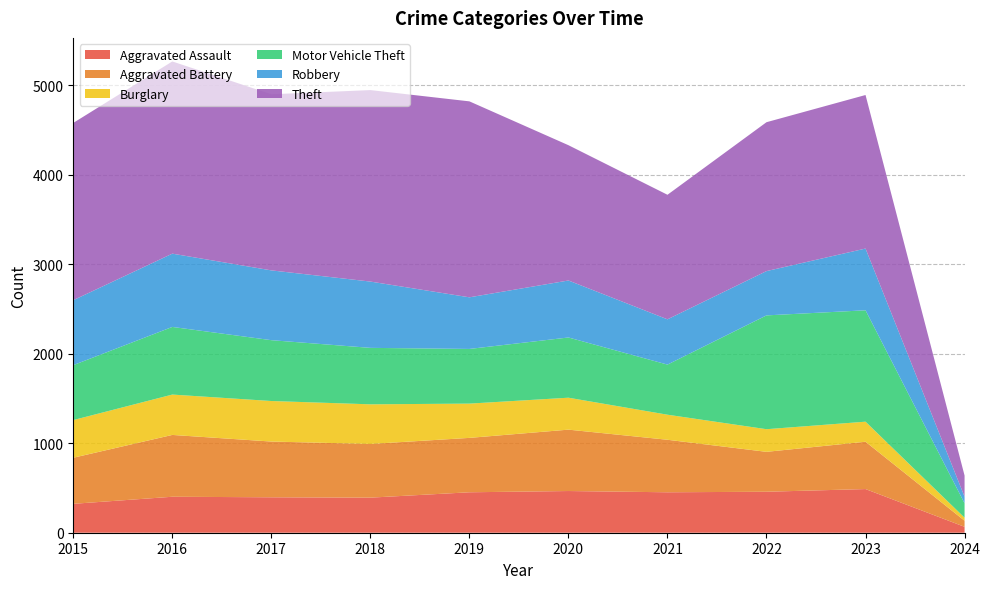

Reading left to right, transcribe all the data shown in this chart.

Aggravated Assault: 2015=323	2016=402	2017=396	2018=392	2019=452	2020=466	2021=452	2022=458	2023=488	2024=66
Aggravated Battery: 2015=515	2016=691	2017=623	2018=600	2019=608	2020=686	2021=587	2022=446	2023=529	2024=68
Burglary: 2015=421	2016=451	2017=453	2018=443	2019=383	2020=357	2021=280	2022=253	2023=224	2024=34
Motor Vehicle Theft: 2015=614	2016=756	2017=680	2018=631	2019=611	2020=673	2021=560	2022=1272	2023=1245	2024=161
Robbery: 2015=726	2016=819	2017=780	2018=741	2019=577	2020=637	2021=506	2022=495	2023=690	2024=74
Theft: 2015=1981	2016=2148	2017=1968	2018=2140	2019=2190	2020=1512	2021=1392	2022=1664	2023=1716	2024=236